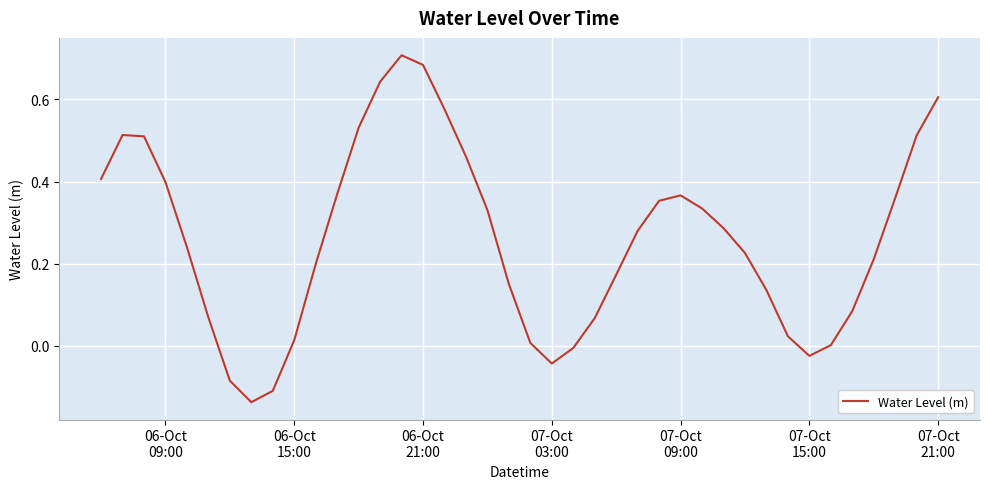

What is the difference between the maximum and minimum values?

0.8